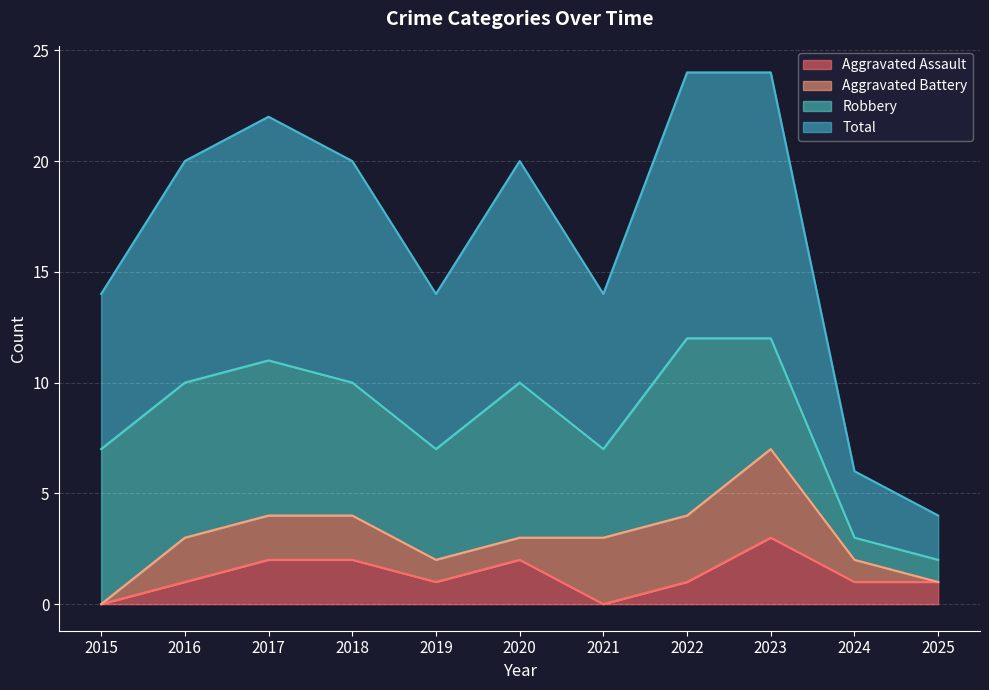

The value of Aggravated Assault at 2025 is 1. True or false?

True